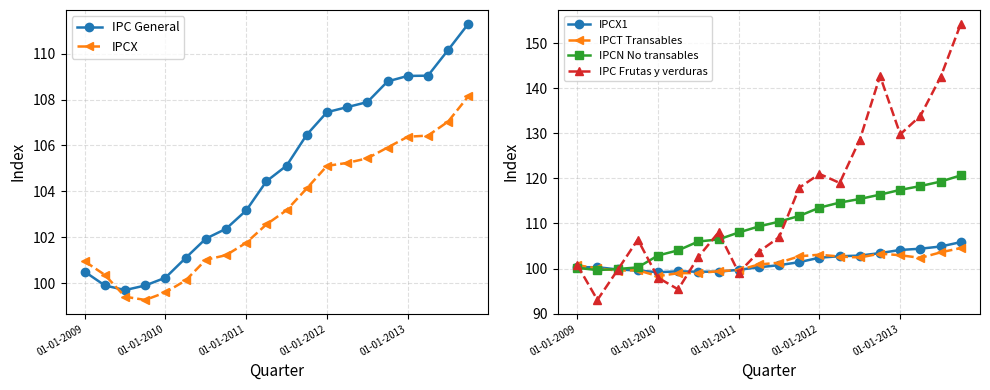

Which series has the largest total across all categories?

IPC Frutas y verduras